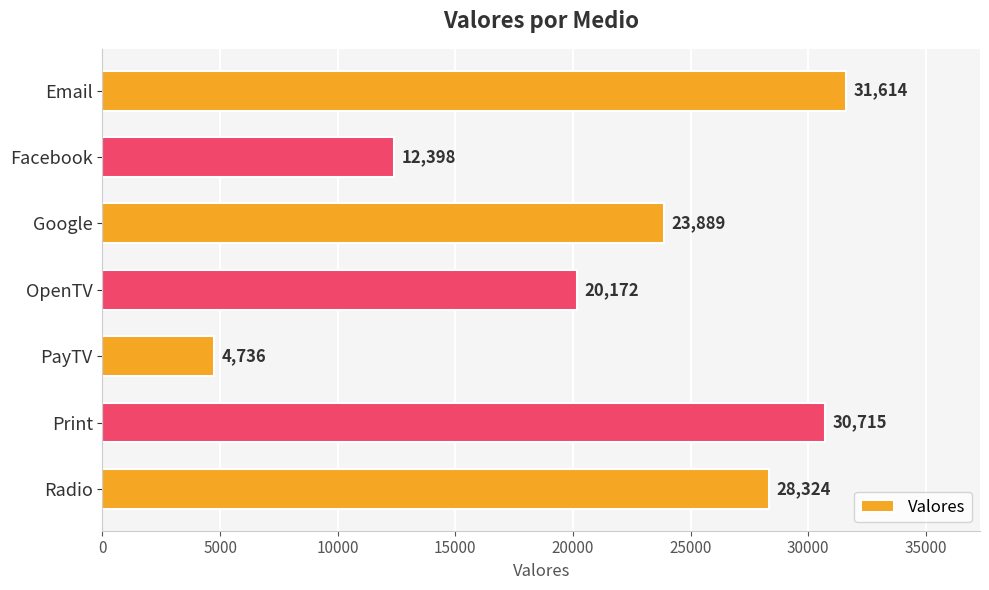

Count the number of data series in this chart.

1